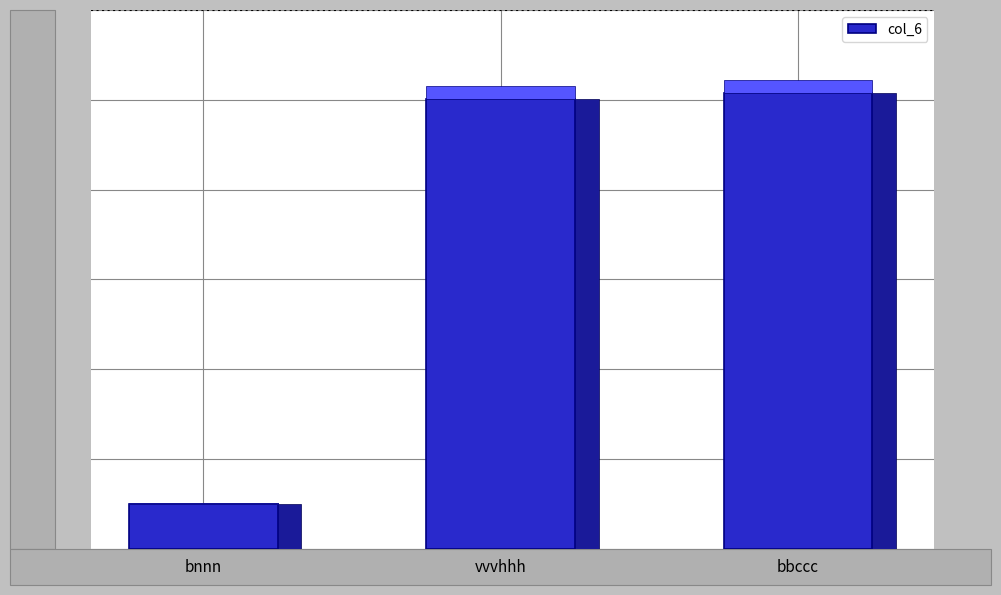

What is the sum of the values at bnnn and bbccc?

1114